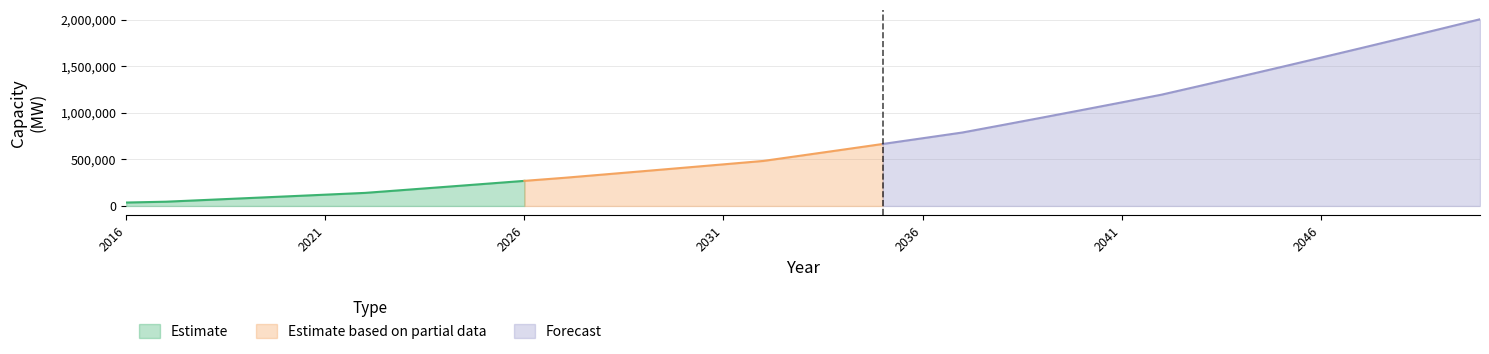

Is it true that the value at 2048 is 867339.0?

False